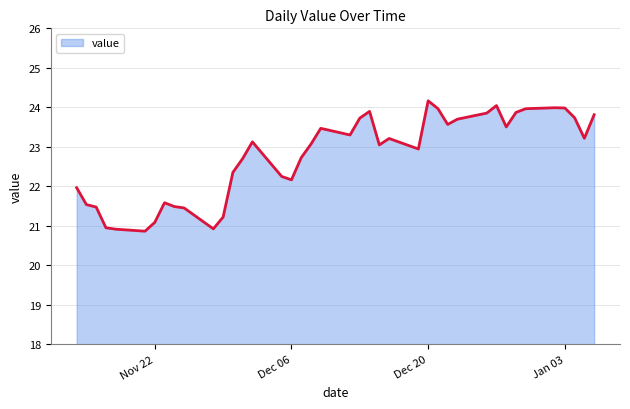

What is the greatest value displayed?

24.2